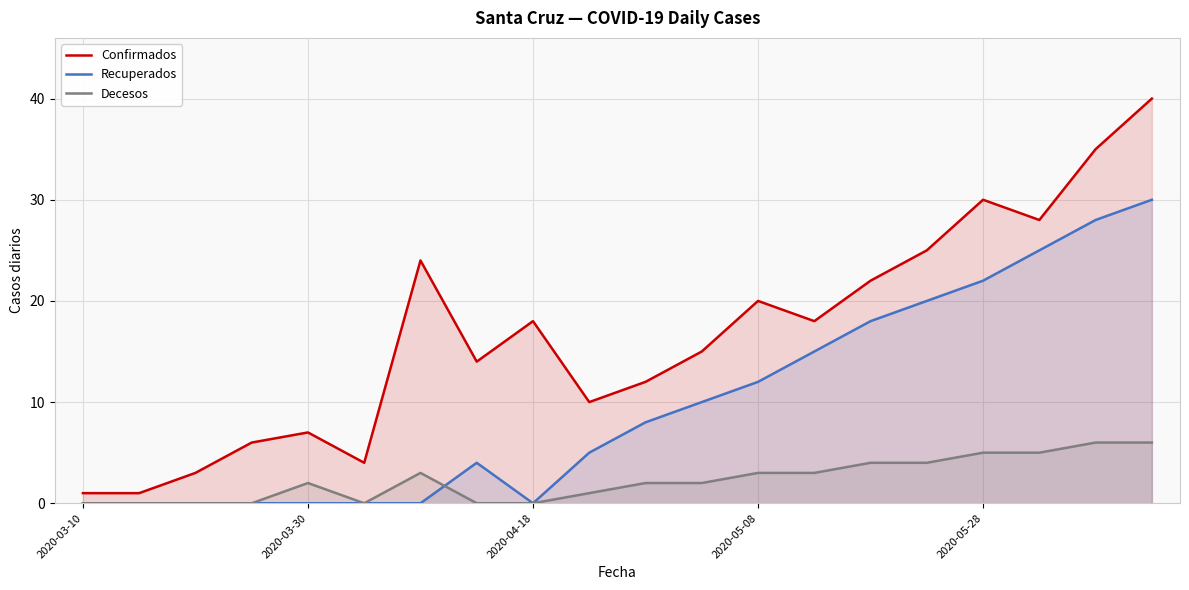

At which category does Decesos reach its first local valley?

5